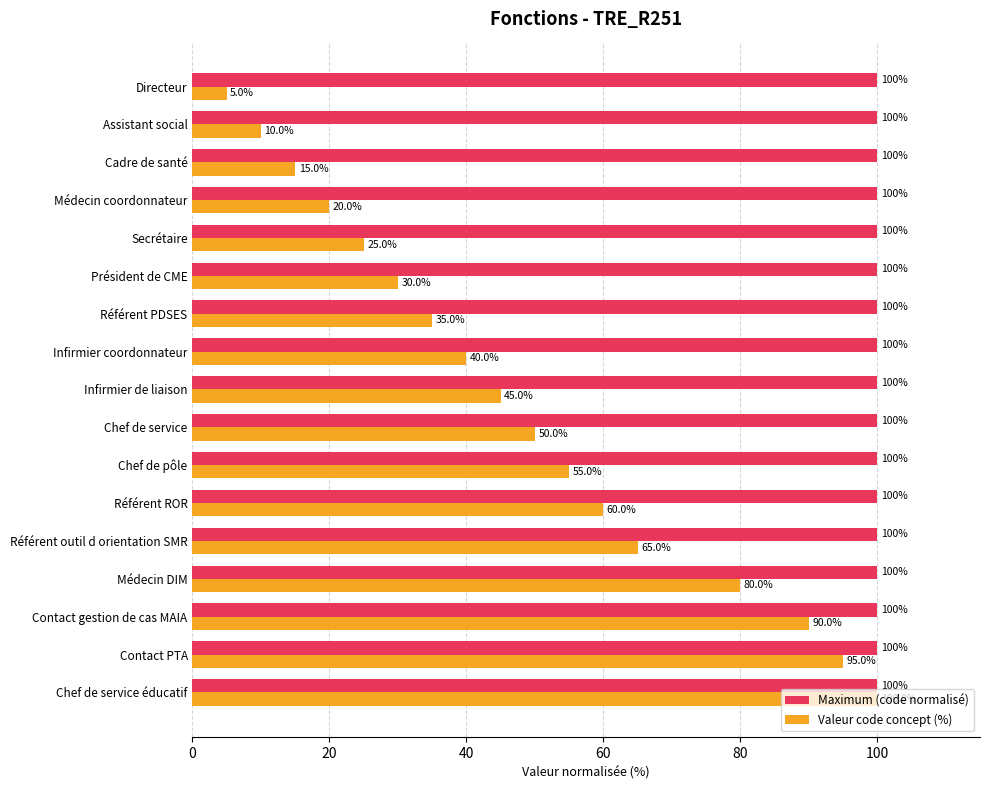

List the labels in order of Valeur code concept (%) value, smallest first.

Directeur, Assistant social, Cadre de santé, Médecin coordonnateur, Secrétaire, Président de CME, Référent PDSES, Infirmier coordonnateur, Infirmier de liaison, Chef de service, Chef de pôle, Référent ROR, Référent outil d orientation SMR, Médecin DIM, Contact gestion de cas MAIA, Contact PTA, Chef de service éducatif